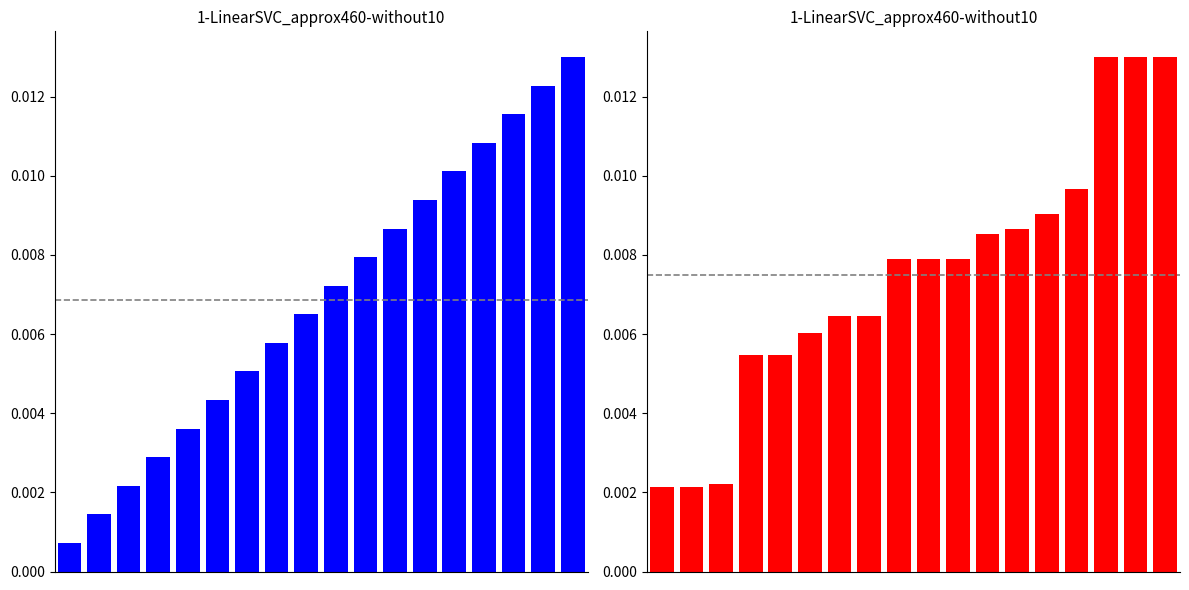

Is the value of Task at 7 greater than the value of Object at 12?

No